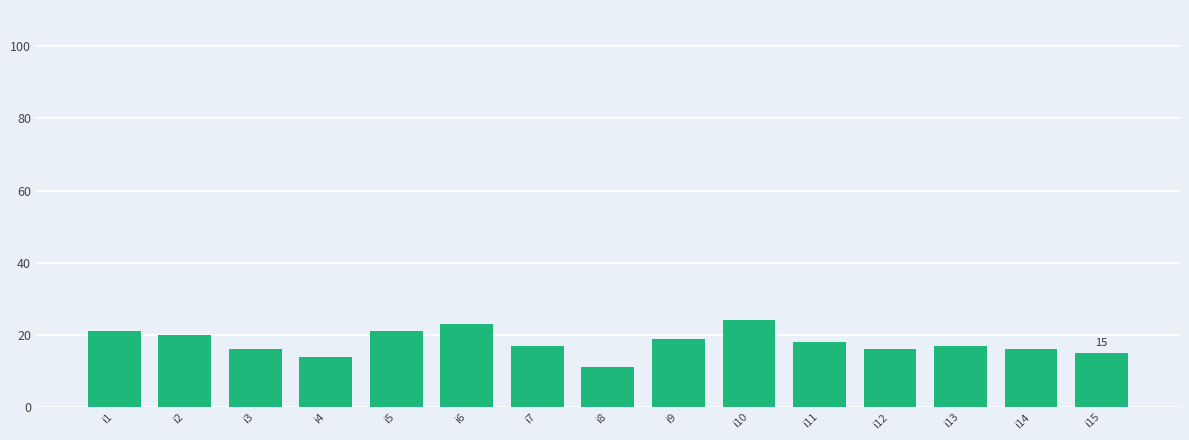

Read the value at i5.

21